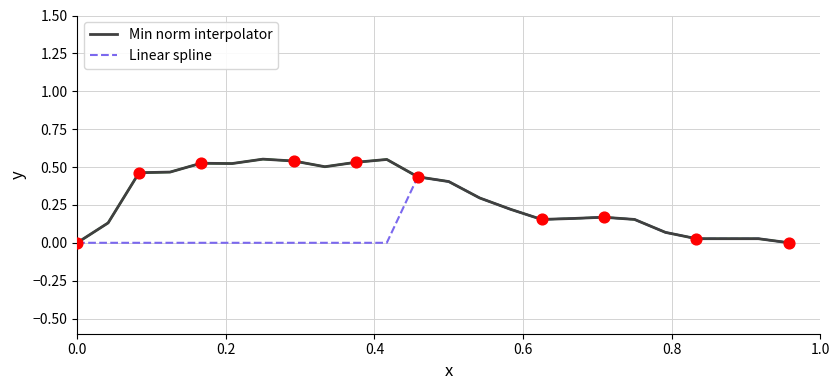

Which series has the largest total across all categories?

Min norm interpolator